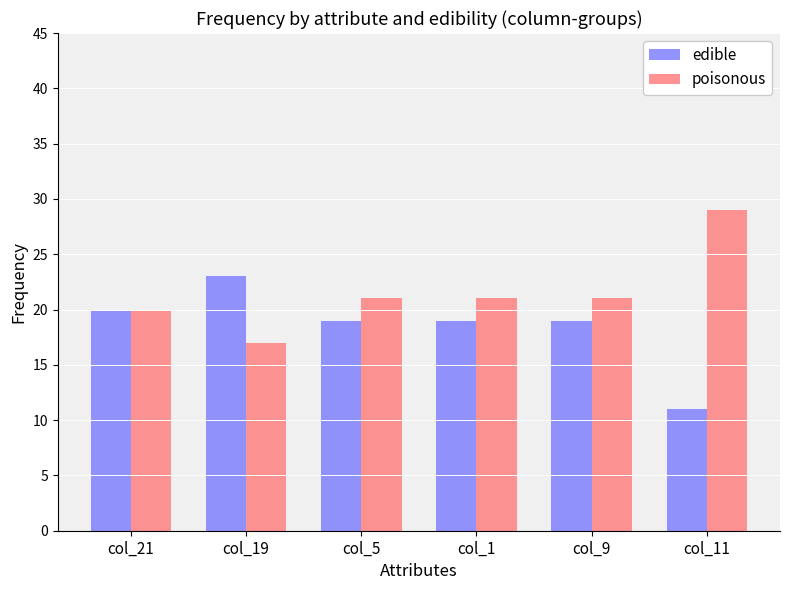

What are all the series names shown in the legend?

edible, poisonous